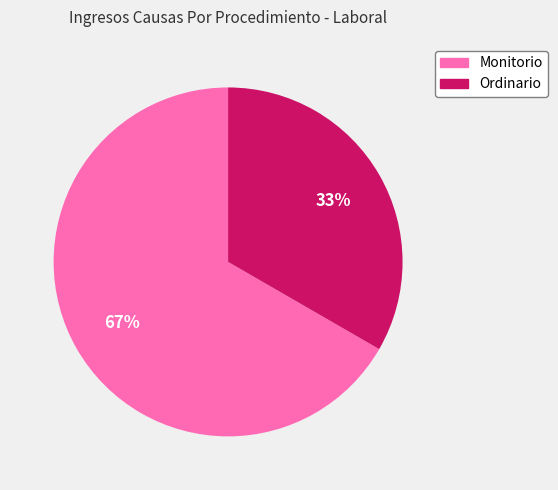

Does any single category account for the majority?

Yes